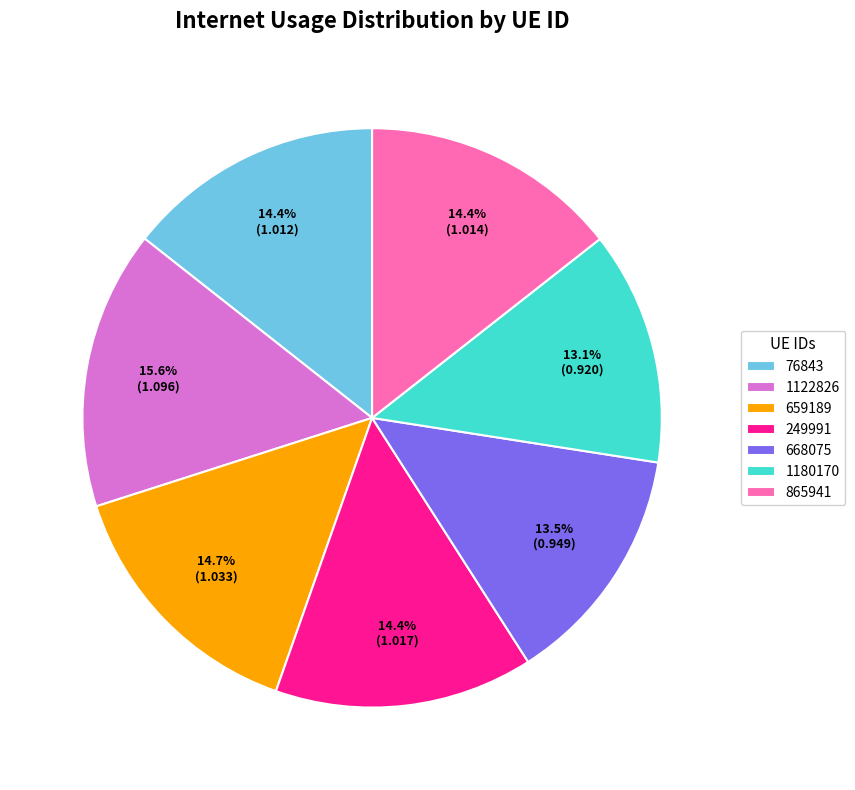

To the nearest percent, what percentage of the pie is 249991?

14%